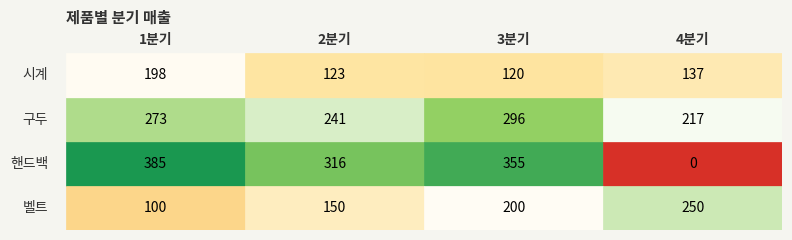

What is the difference between the 벨트 values at 0 and 3?

150